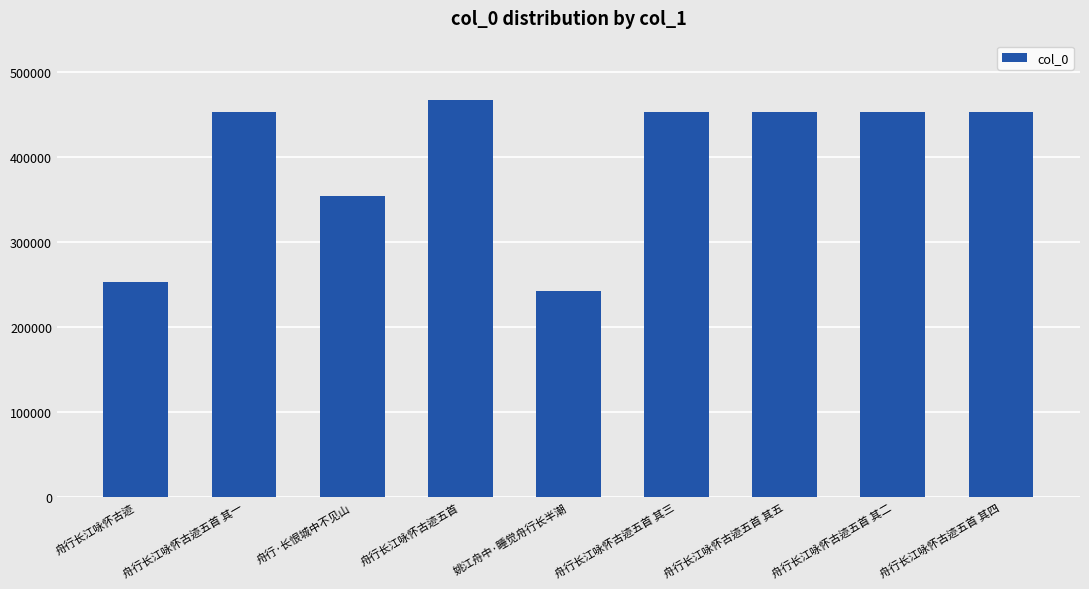

The chart shows a value of 124383 at 舟行·长恨城中不见山. True or false?

False